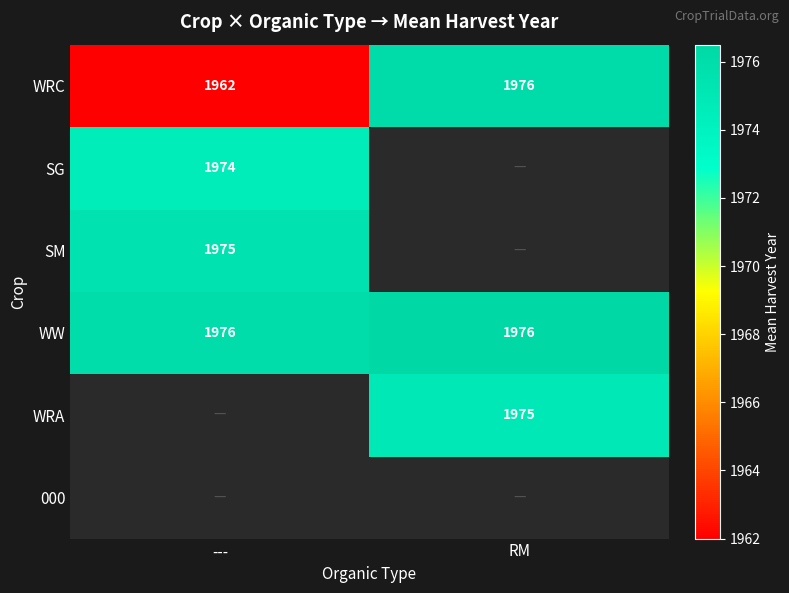

The value of SG at --- is 3117. True or false?

False